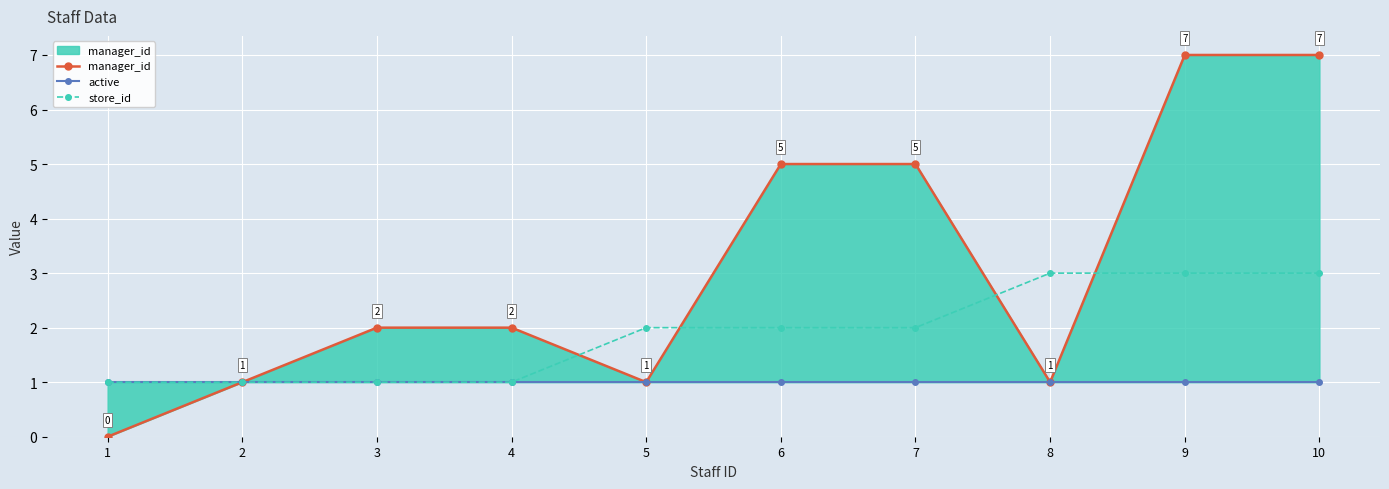

What is the sum of the store_id values at 8 and 7?

5